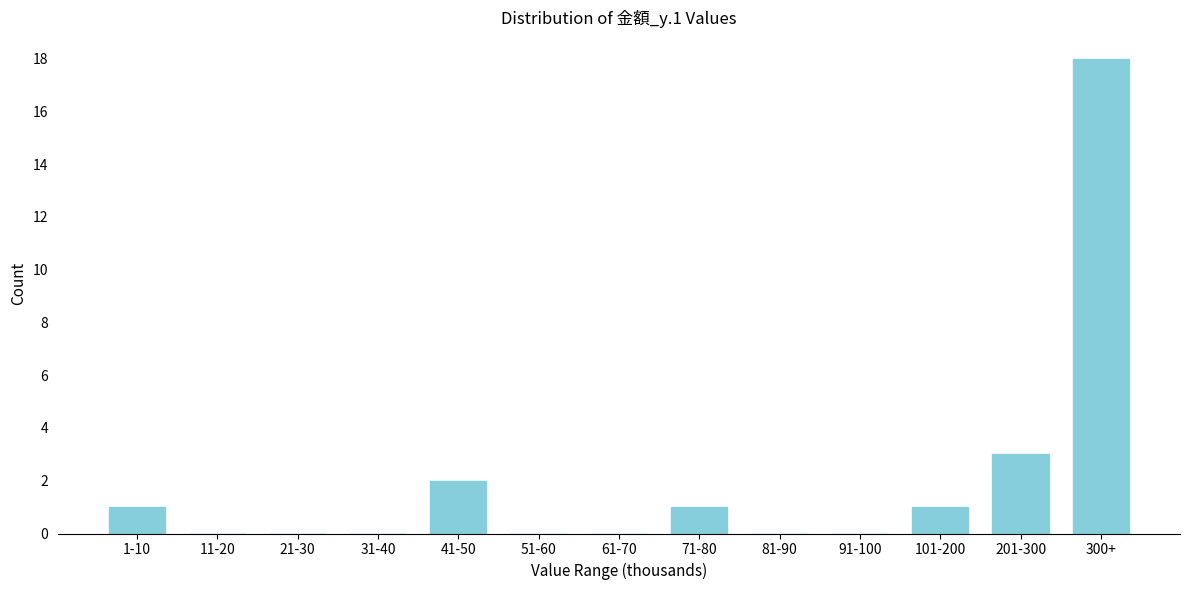

Reading left to right, list all the values displayed in this chart.

1-10=1	11-20=0	21-30=0	31-40=0	41-50=2	51-60=0	61-70=0	71-80=1	81-90=0	91-100=0	101-200=1	201-300=3	300+=18